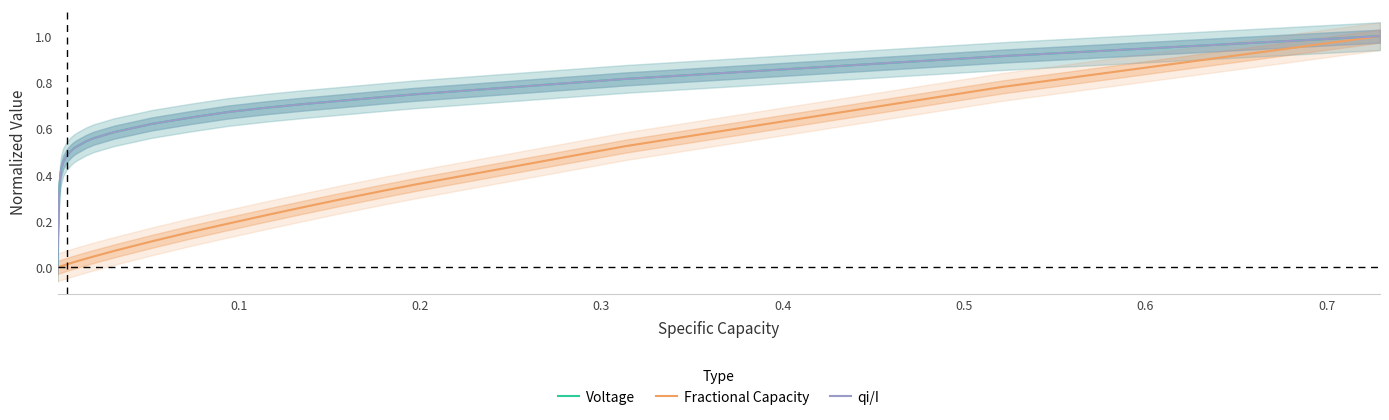

List the series in order of their peak value, highest first.

Voltage, Fractional Capacity, qi/I